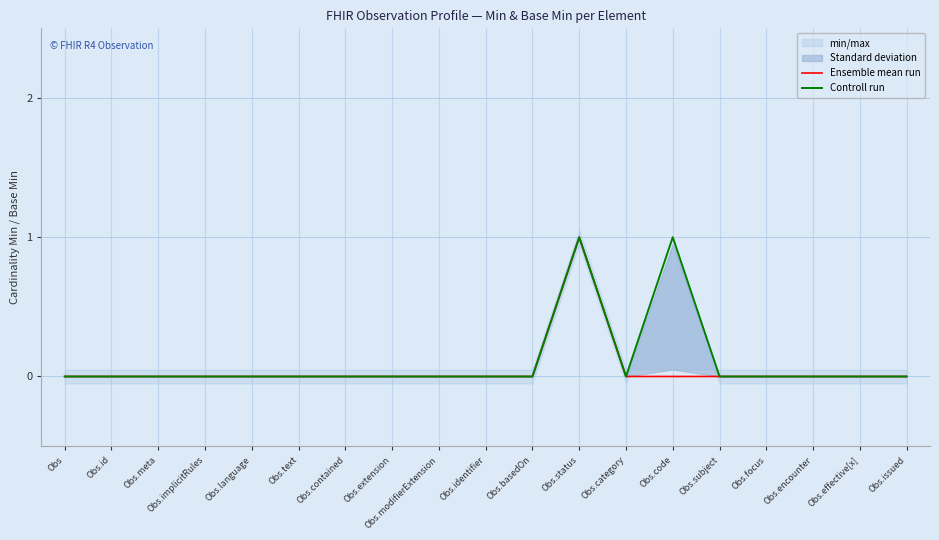

What is the greatest value displayed?

1